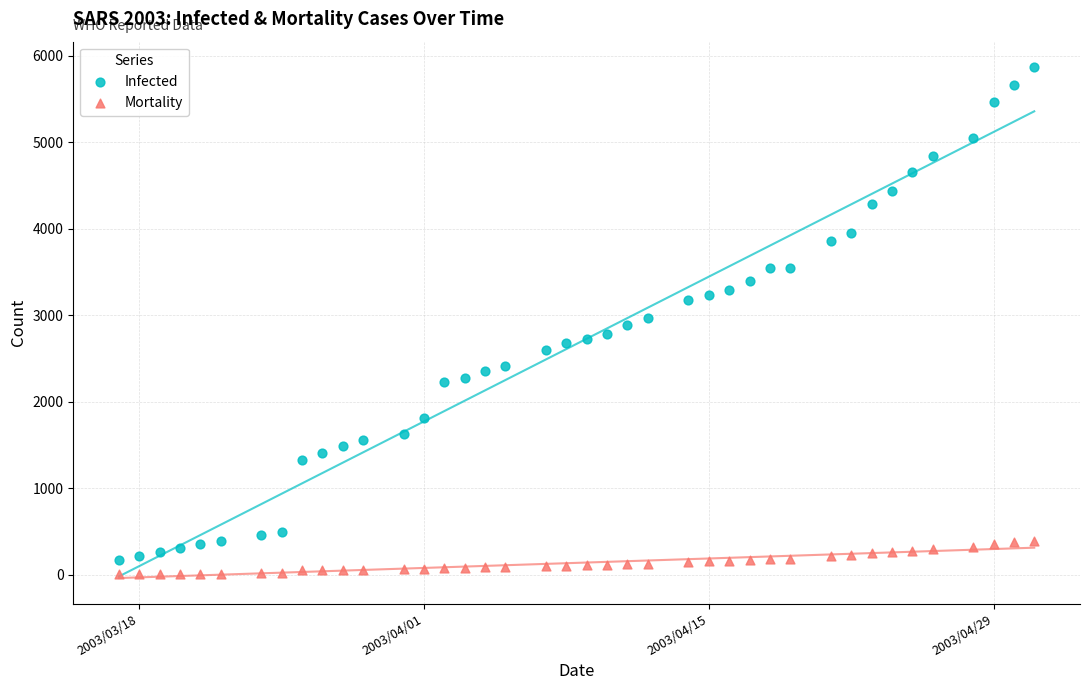

Across all data points, what is the range of Y values (max minus min)?

5861